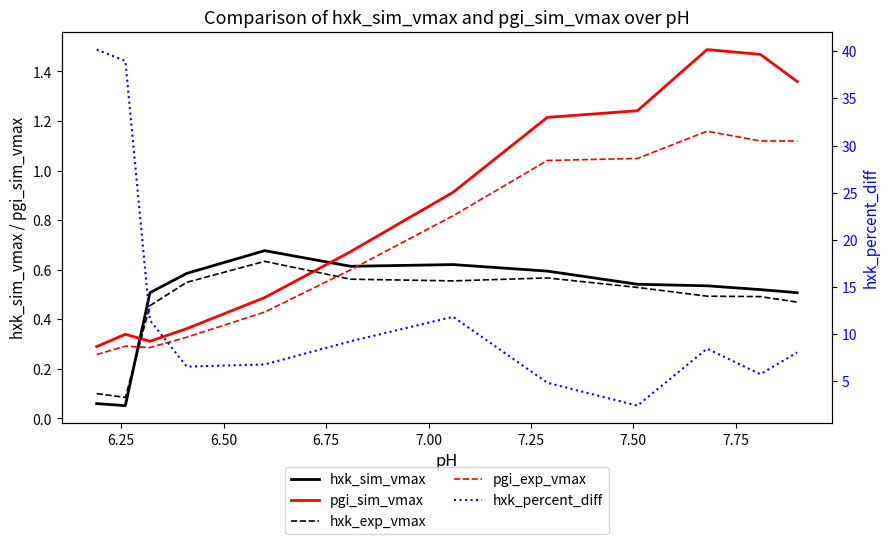

True or false: pgi_exp_vmax has more than 2 points higher than both neighbors.

False